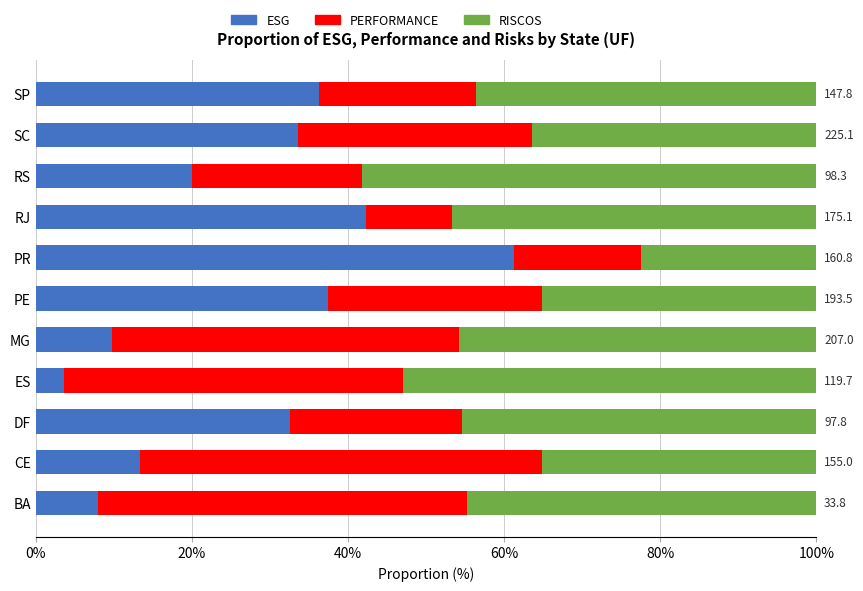

True or false: ESG has a value of 88.8 at PR.

False